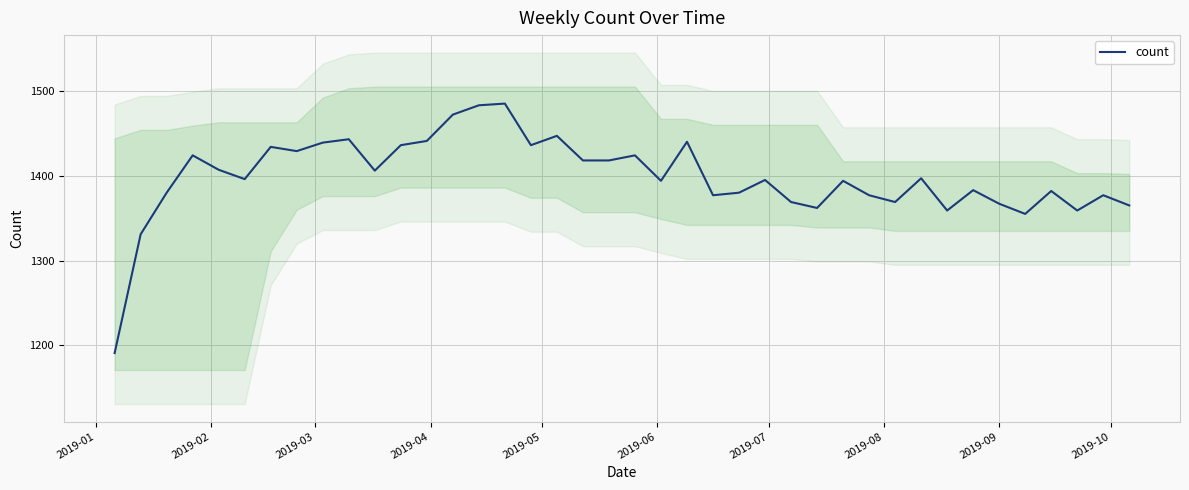

What is the maximum value for count?

1485